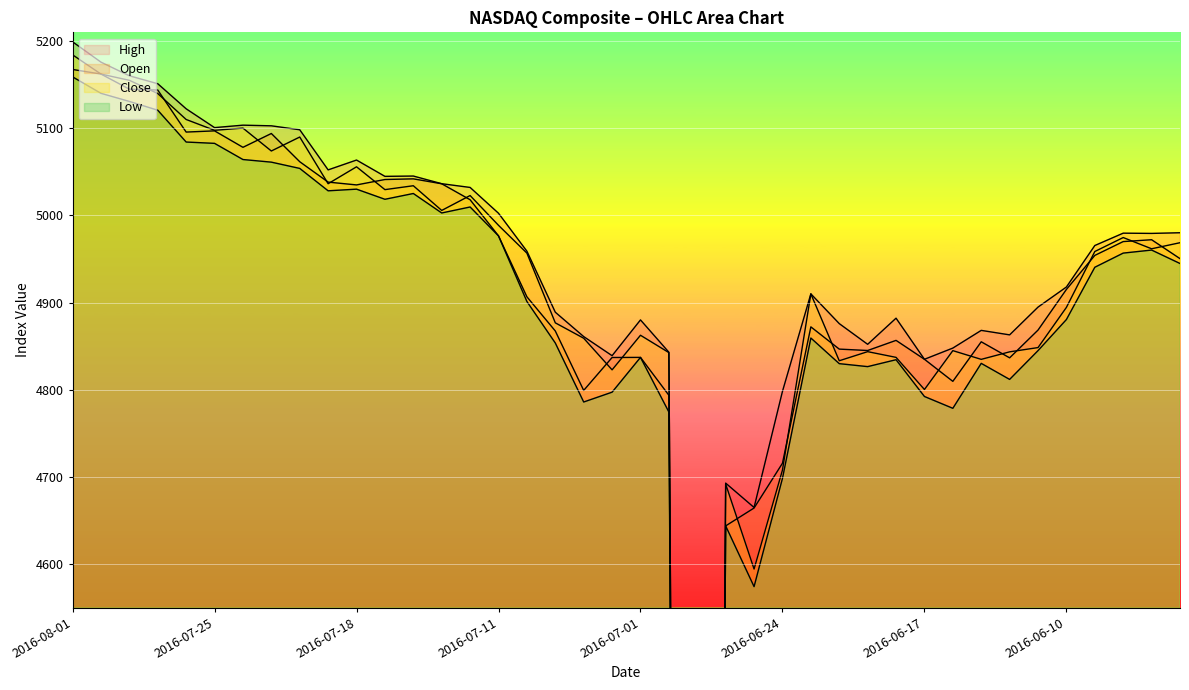

True or false: Open and High intersect in this chart.

False